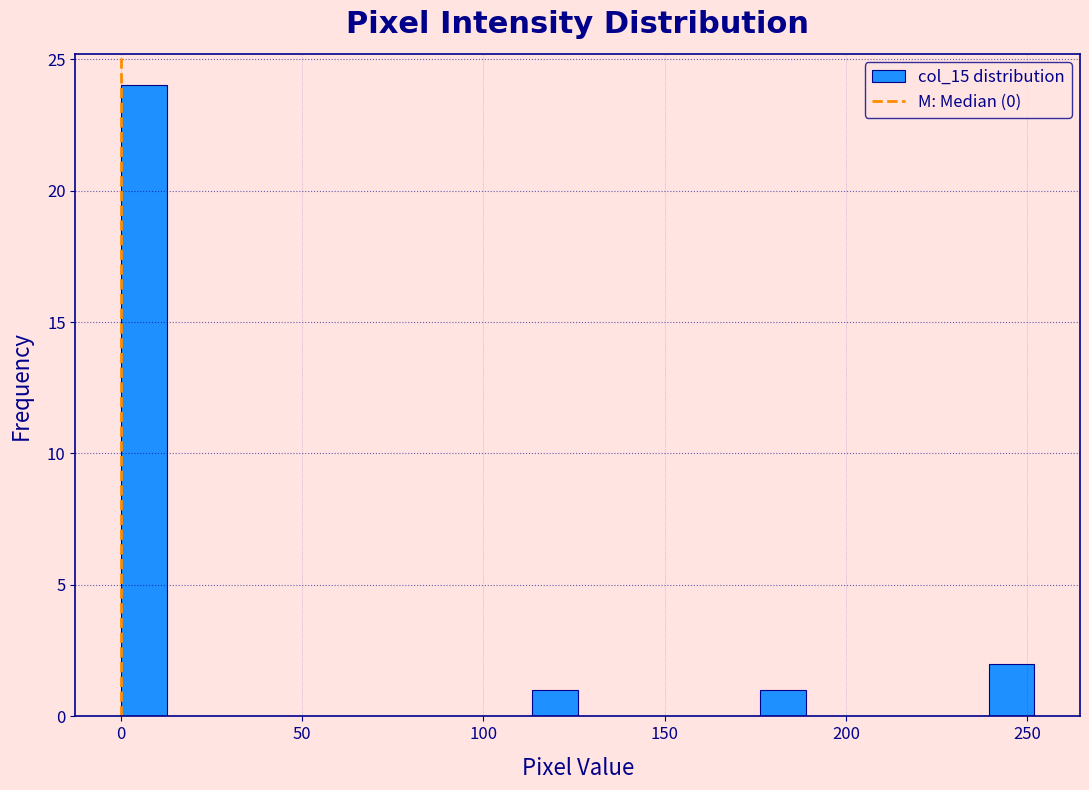

Around what value on the x-axis is the tallest bar? Give the approximate position of its centre, as read against the axis.

5